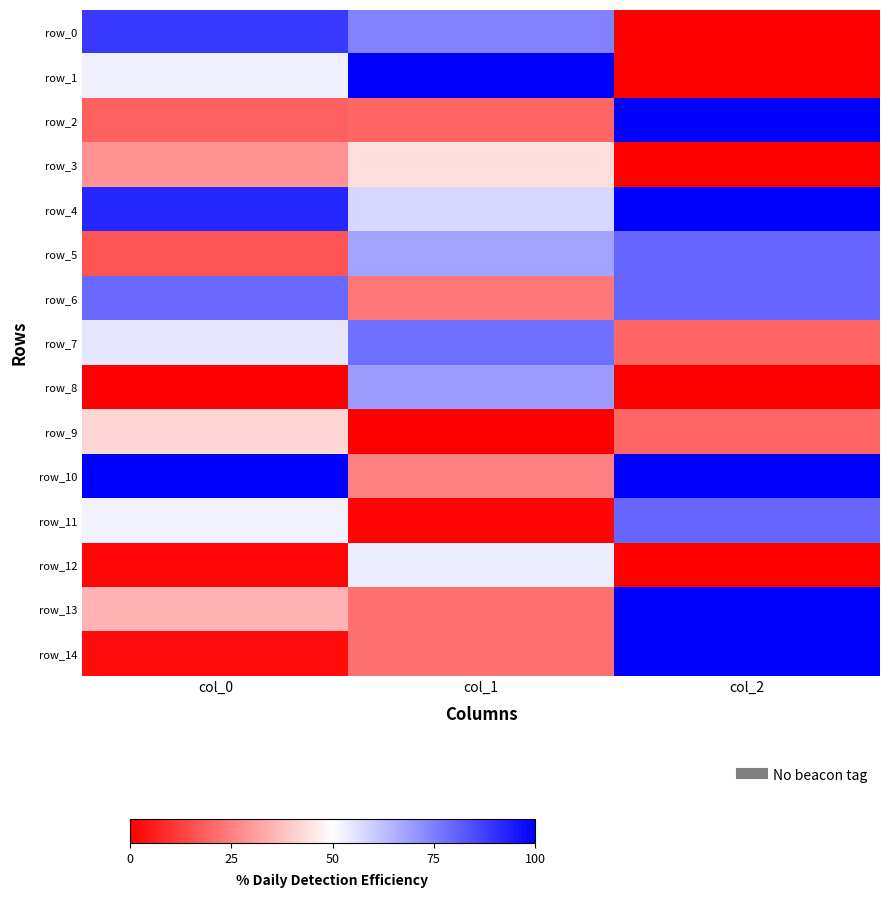

Rank the series at col_1 from lowest to highest value.

row_9, row_11, row_2, row_14, row_13, row_6, row_10, row_3, row_12, row_4, row_5, row_8, row_0, row_7, row_1